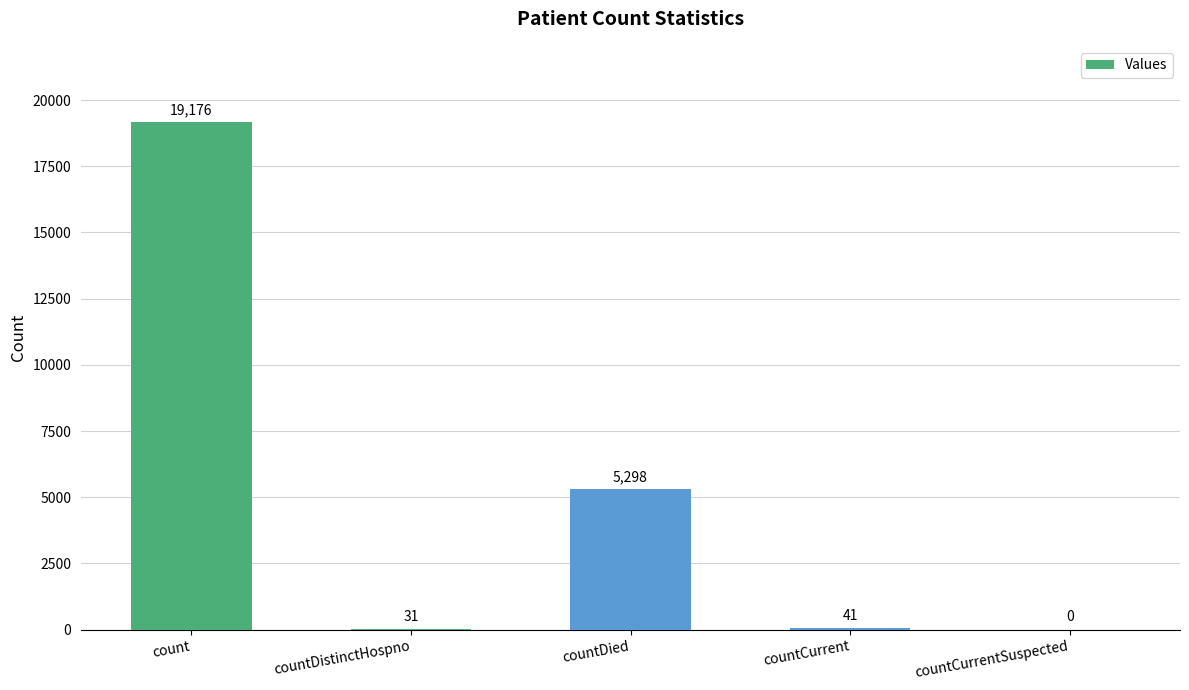

The chart shows a value of 31 at countDistinctHospno. True or false?

True